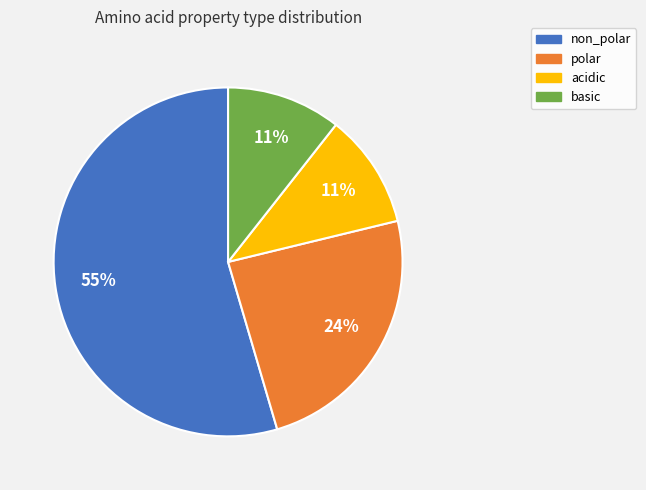

How many slices are in this pie chart?

4